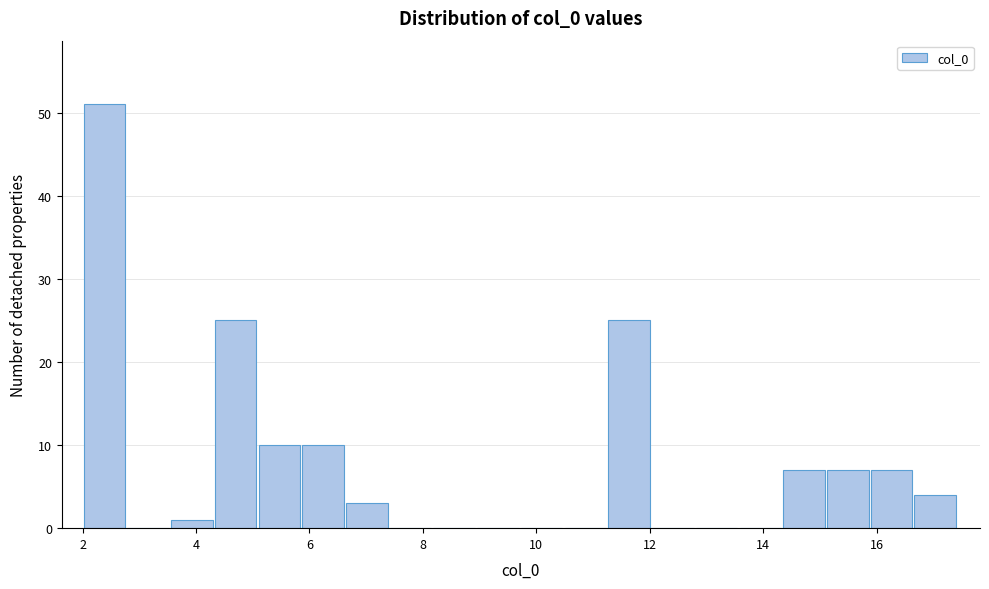

Read against the x-axis, roughly where is the centre of the tallest bar?

2.4